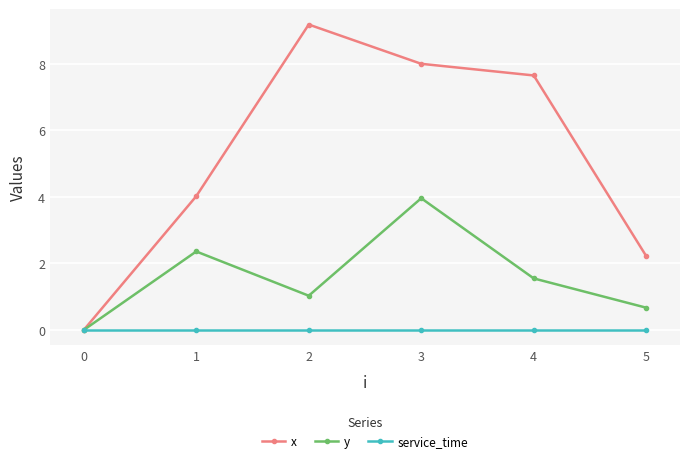

Which label corresponds to the largest value in the chart?

2